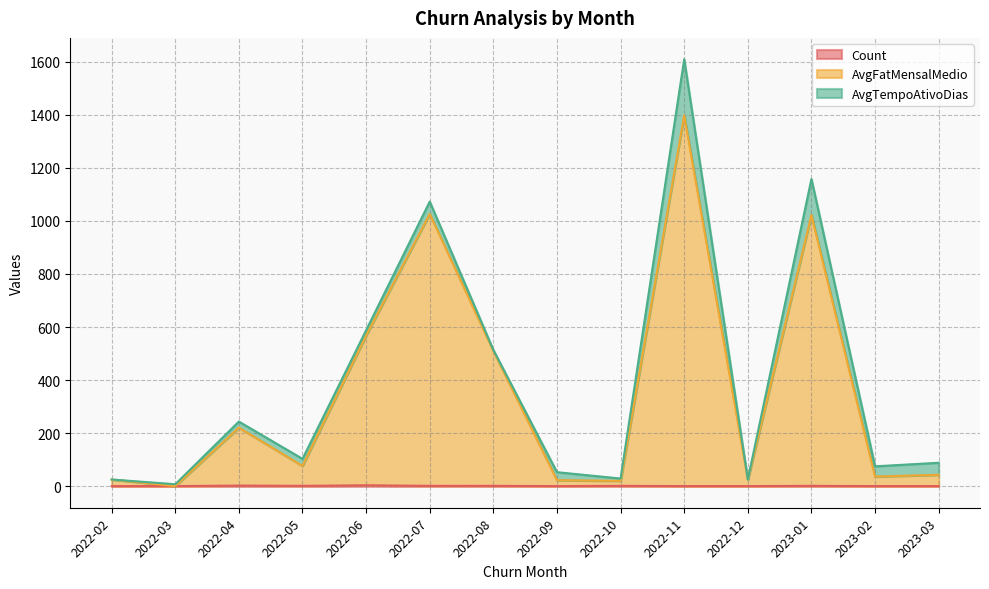

True or false: Count and AvgFatMensalMedio intersect in this chart.

False